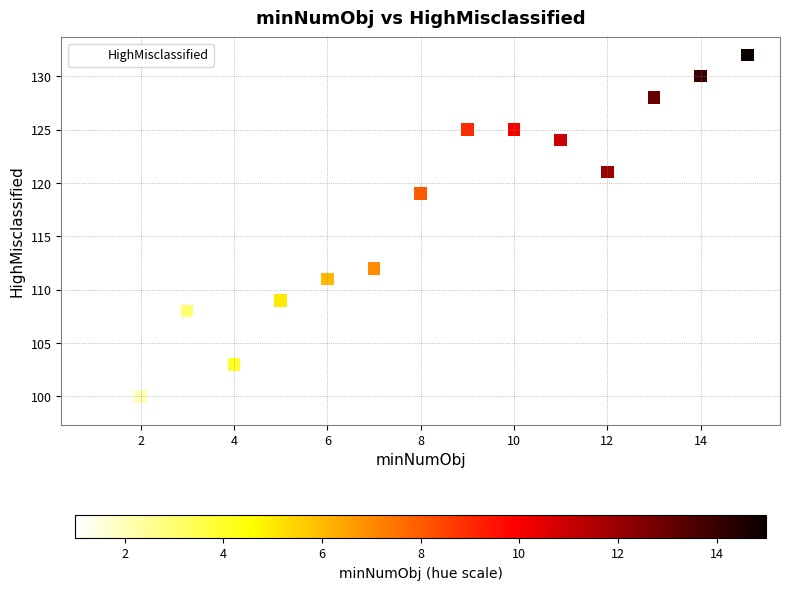

What is the range of Y values (max minus min)?

33